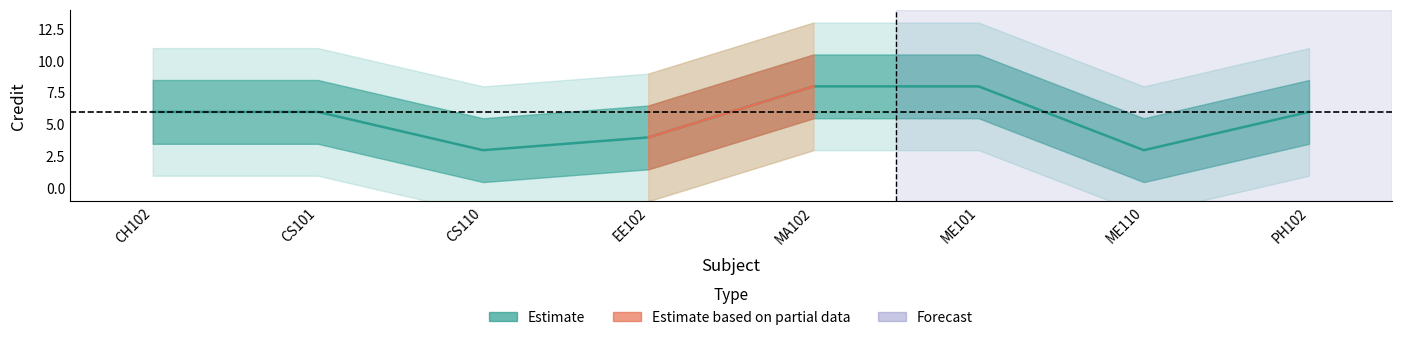

How many lines are shown in the chart?

1